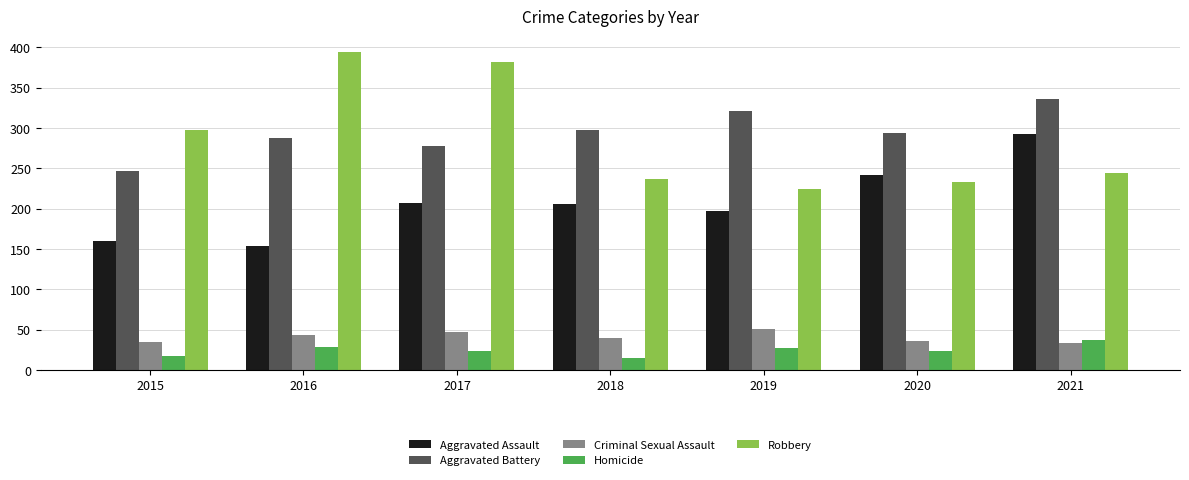

What is the sum of the Homicide values at 2020 and 2021?

61